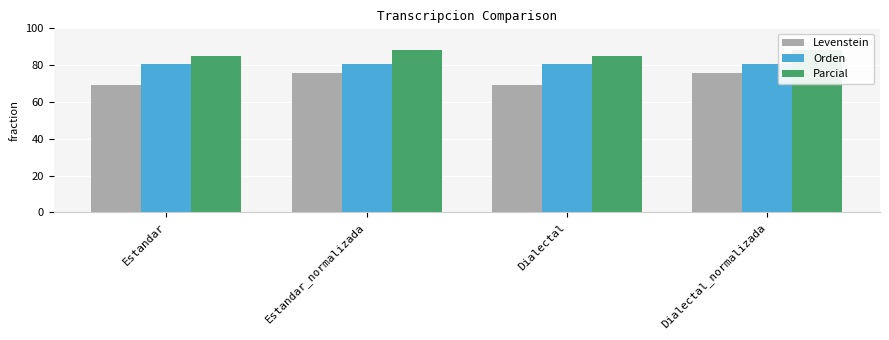

Which category has the lowest value in the Parcial series?

Estandar